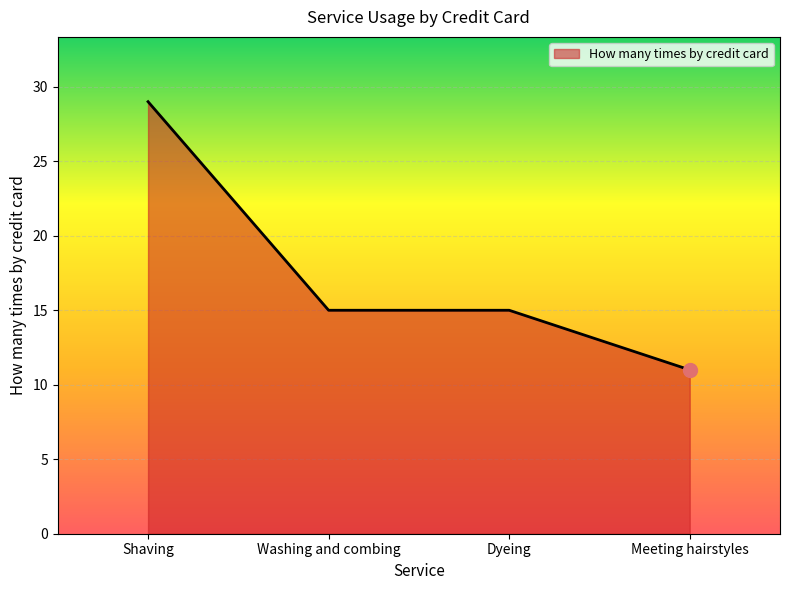

What is the sum of the values at Meeting hairstyles and Shaving?

40